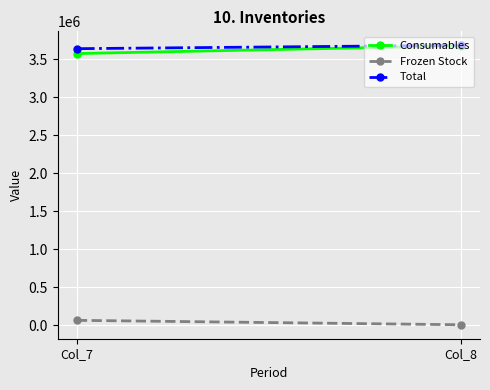

Read the Total value at Col_8, to the nearest 50.

3686300